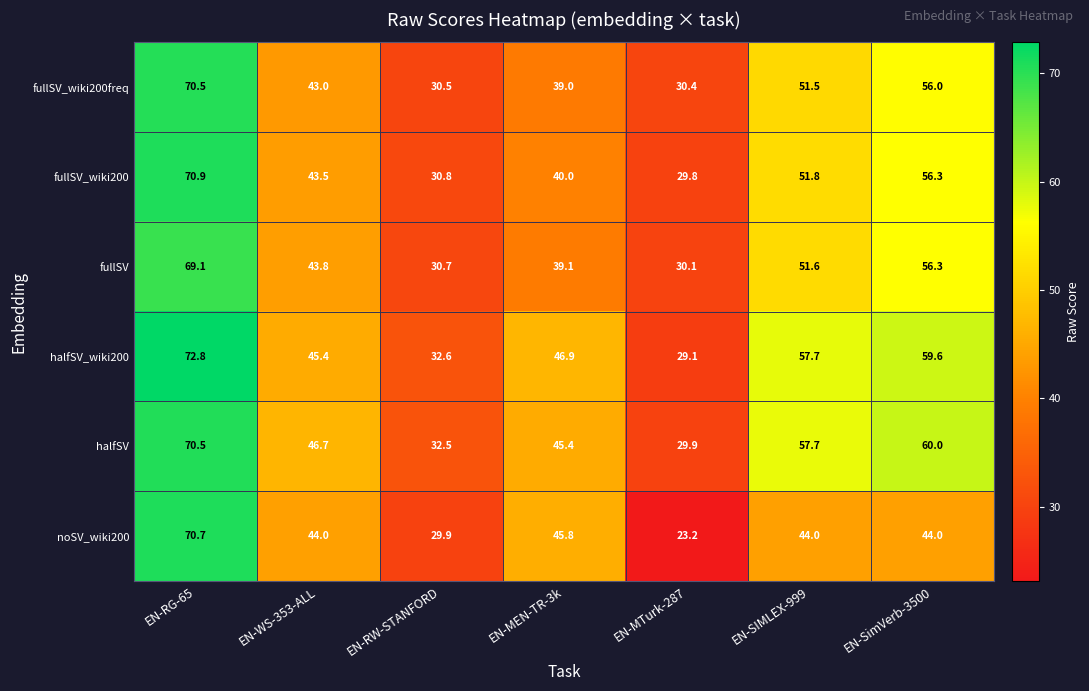

Rank the series at EN-RW-STANFORD from highest to lowest value.

halfSV_wiki200, halfSV, fullSV_wiki200, fullSV, fullSV_wiki200freq, noSV_wiki200